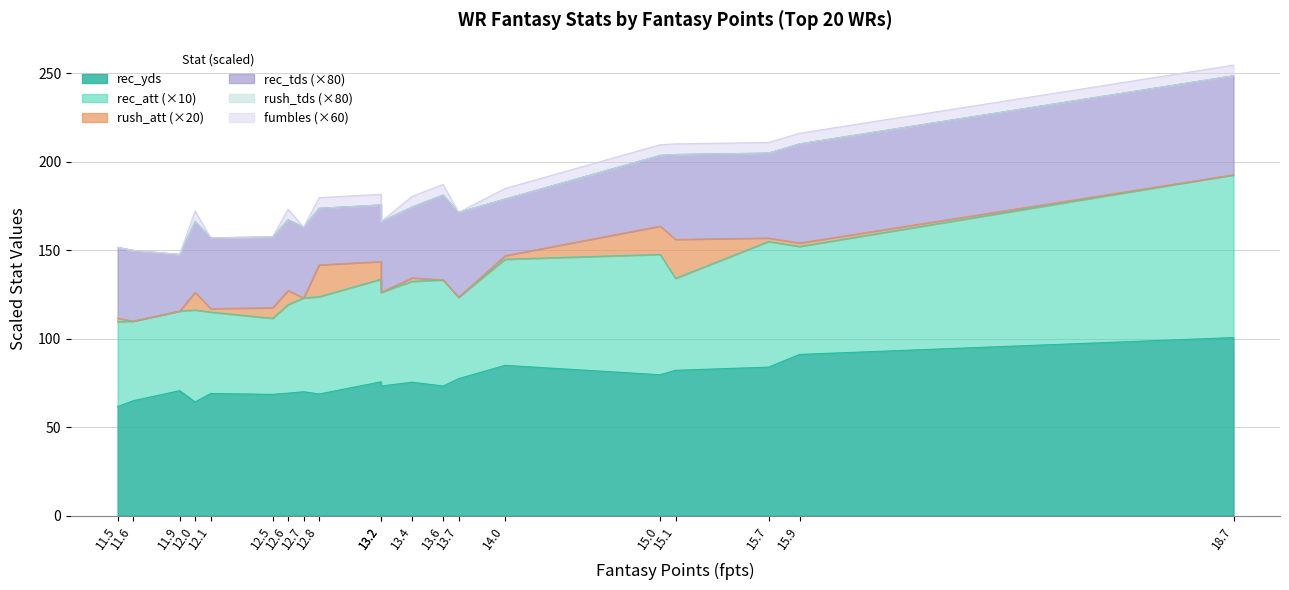

Which series has the largest total across all categories?

rec_yds